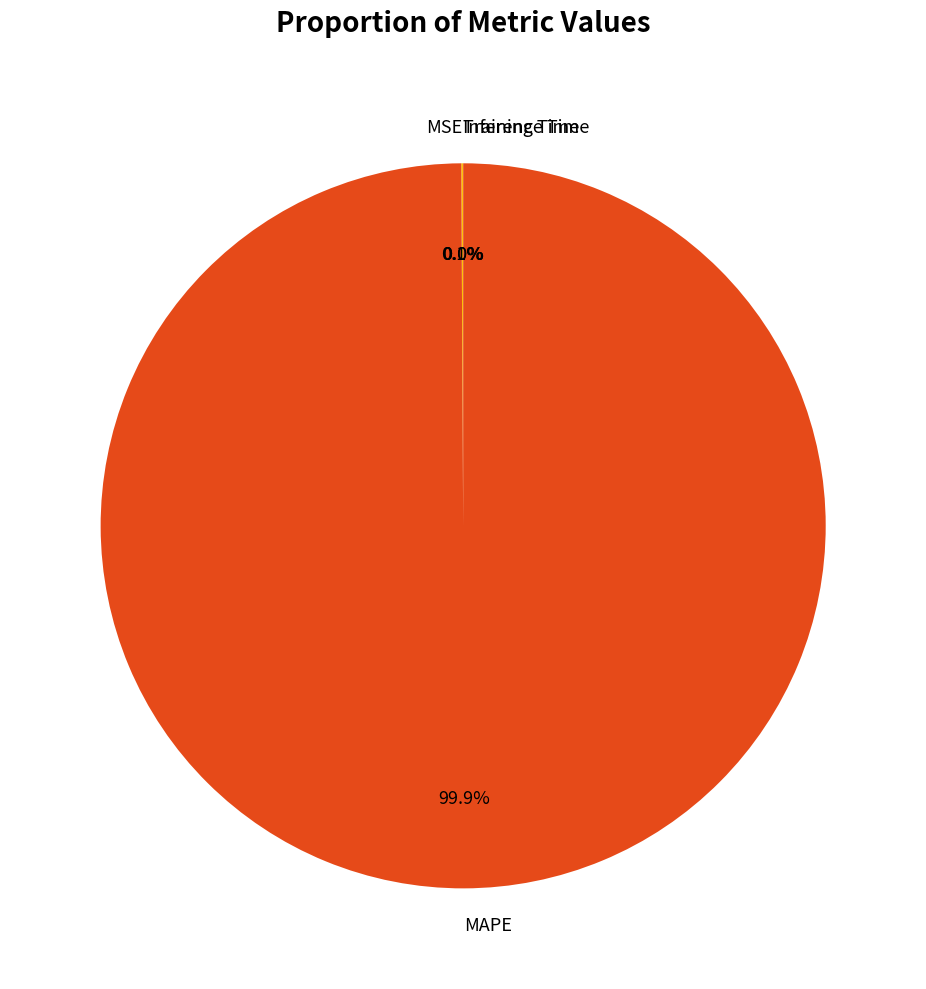

What portion of the pie excludes MAPE?

0.1%